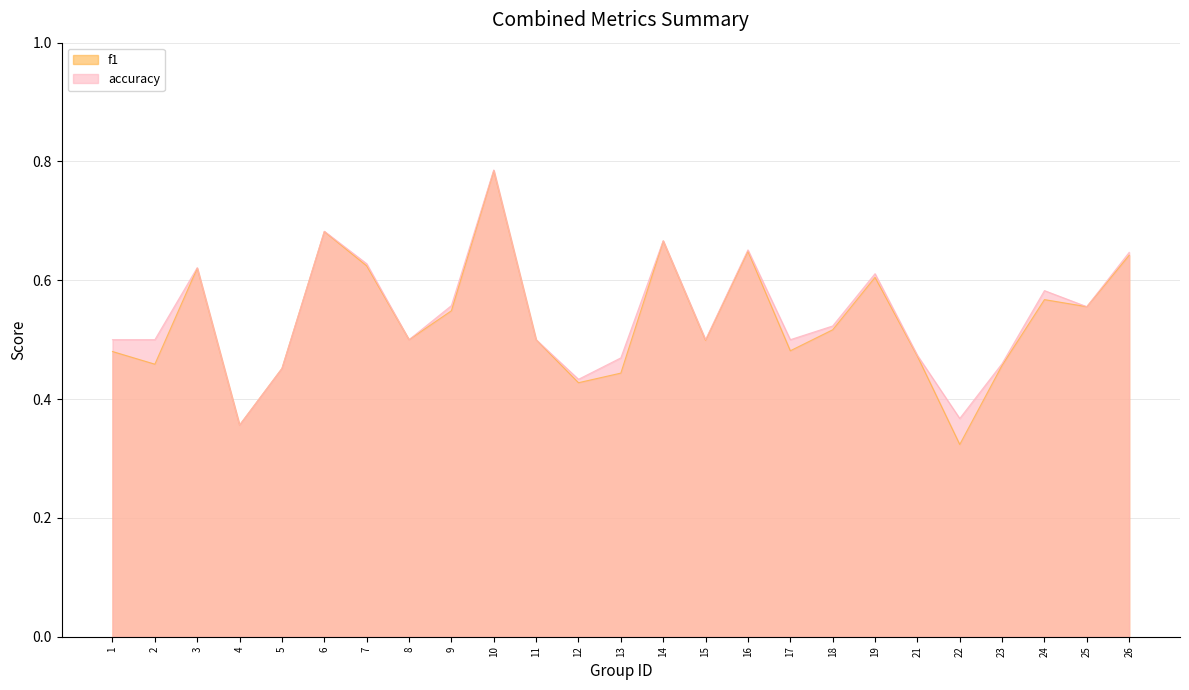

What is the total value across all series at 5?

0.9